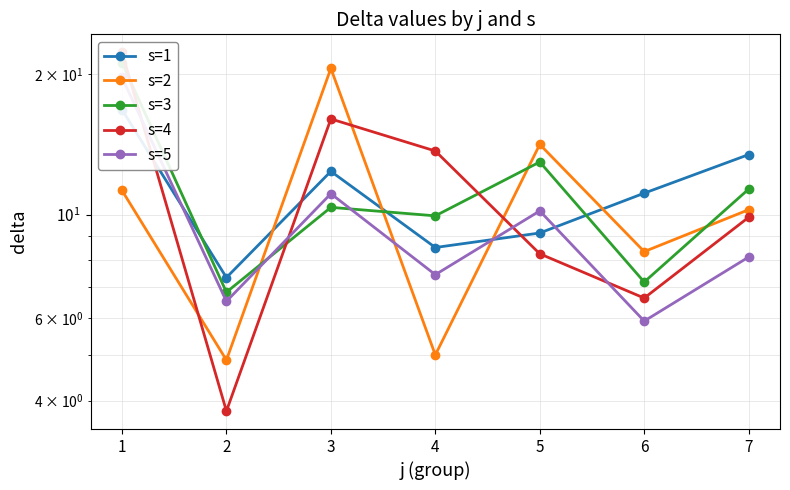

True or false: s=3 and s=5 intersect in this chart.

True